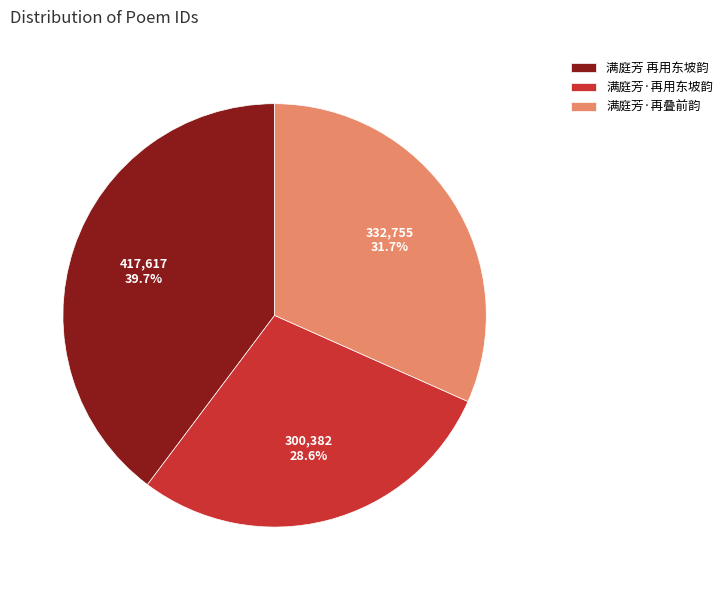

Does any single category account for the majority?

No